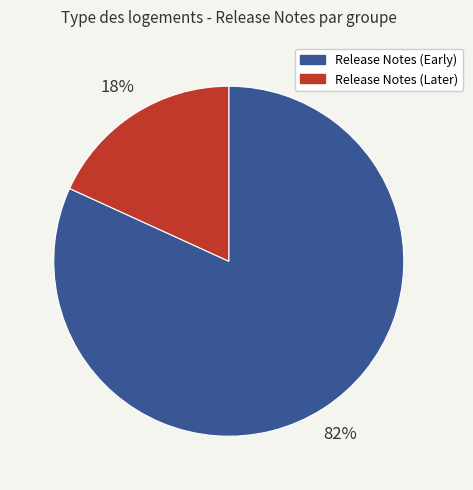

Does any single category account for the majority?

Yes